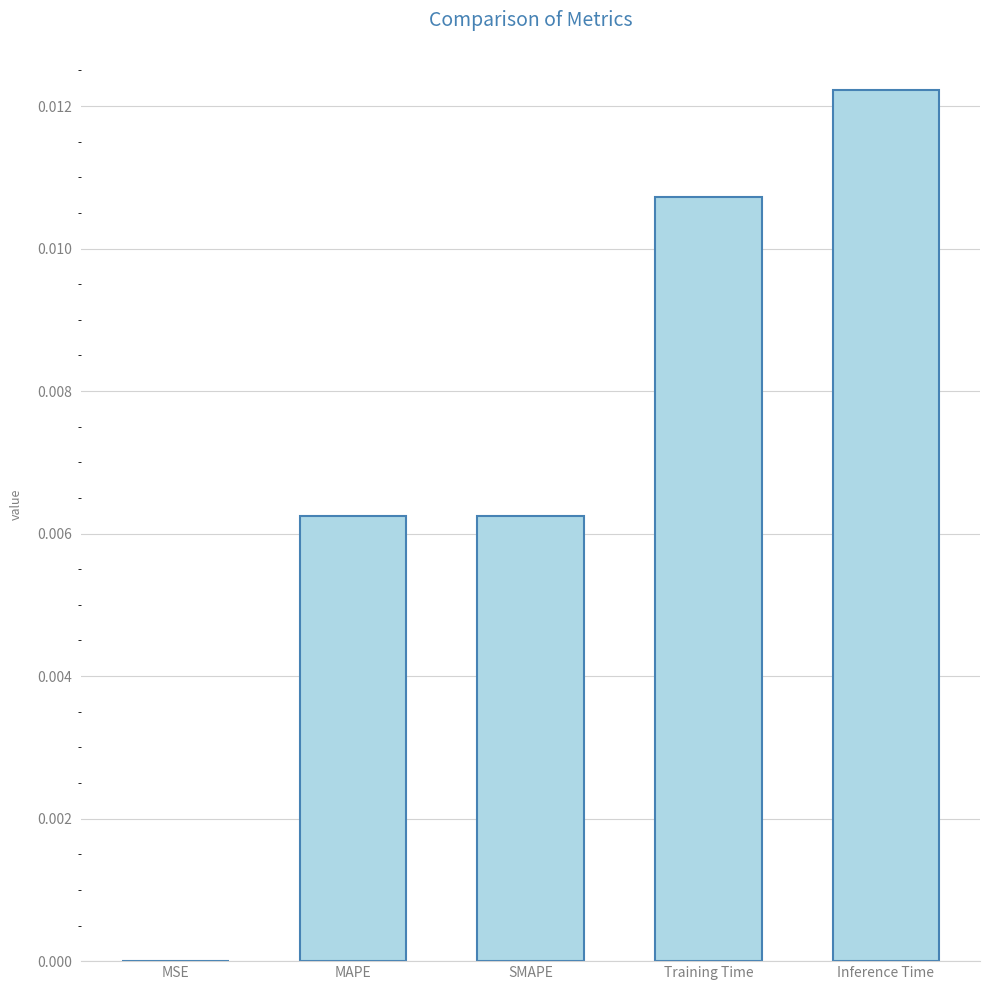

True or false: the data shows 0.0 at Inference Time.

True